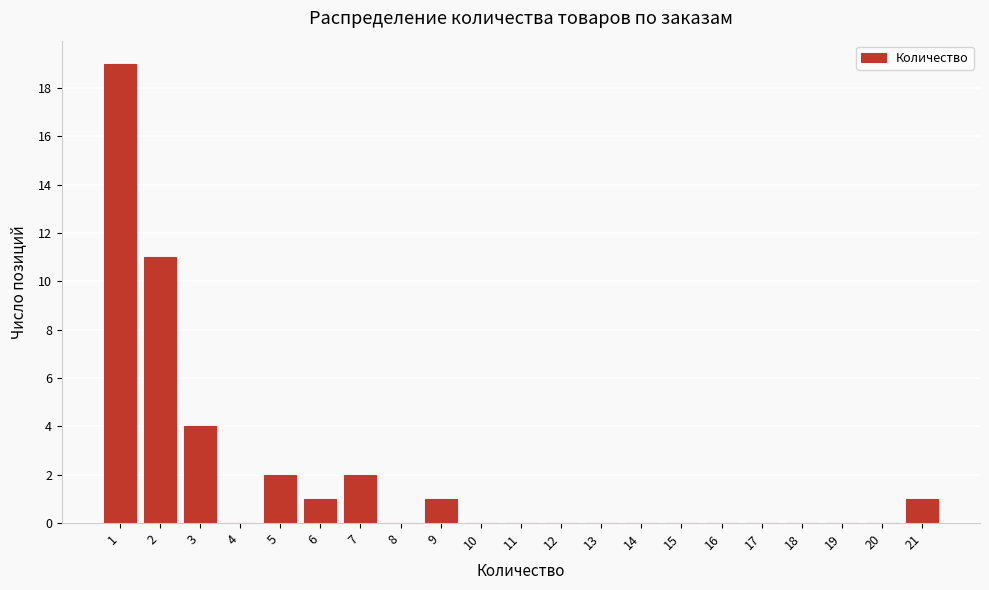

Reading right to left, extract all data points from this chart.

21=1	20=0	19=0	18=0	17=0	16=0	15=0	14=0	13=0	12=0	11=0	10=0	9=1	8=0	7=2	6=1	5=2	4=0	3=4	2=11	1=19